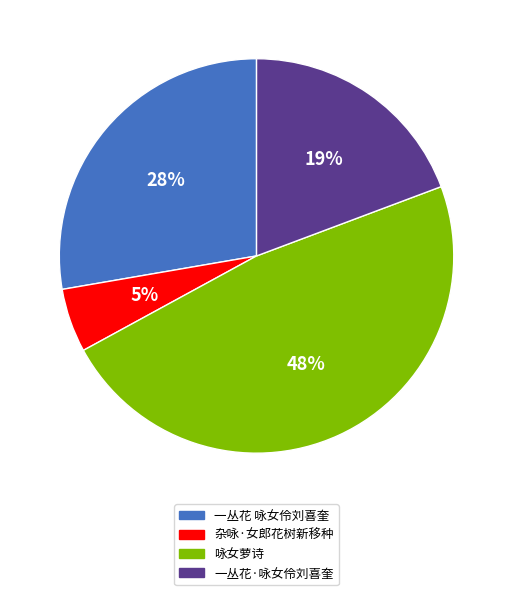

Is it true that 杂咏·女郎花树新移种 is 1% of the pie?

False